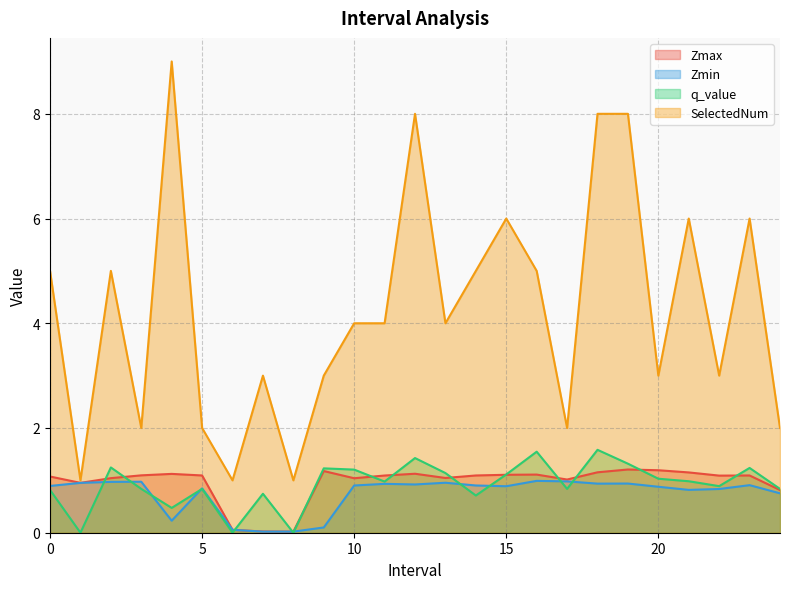

Which series has the largest range (max minus min)?

SelectedNum